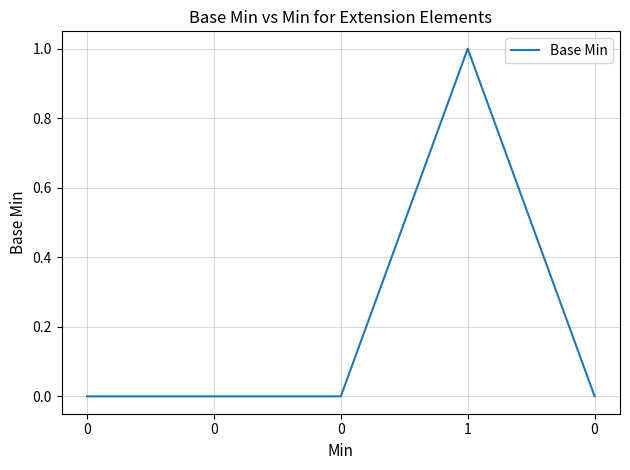

The chart shows a value of -1 at 0. True or false?

False